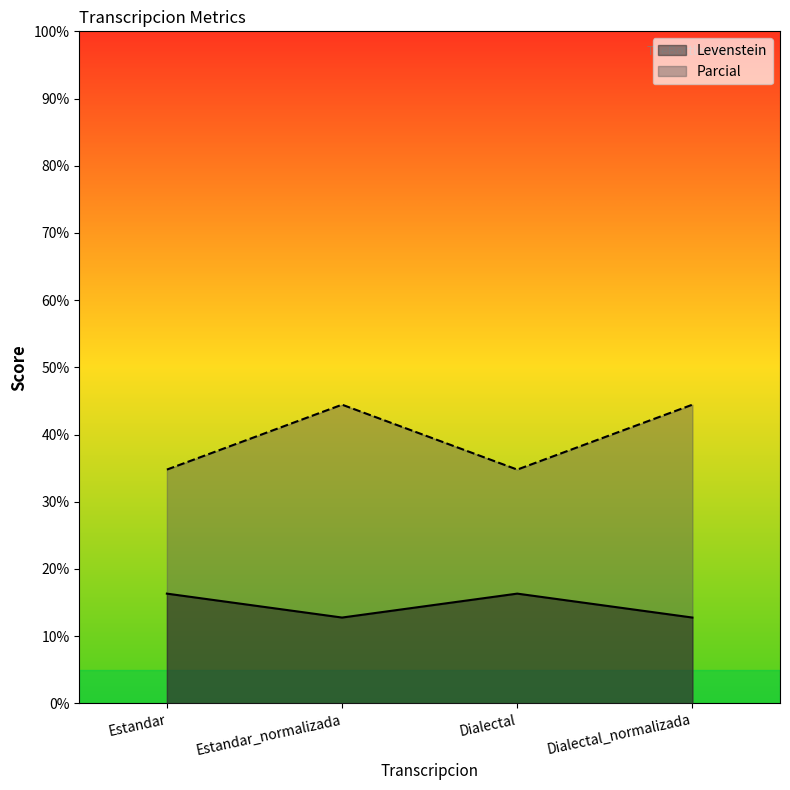

What is the label of the 1st point from the left?

Estandar